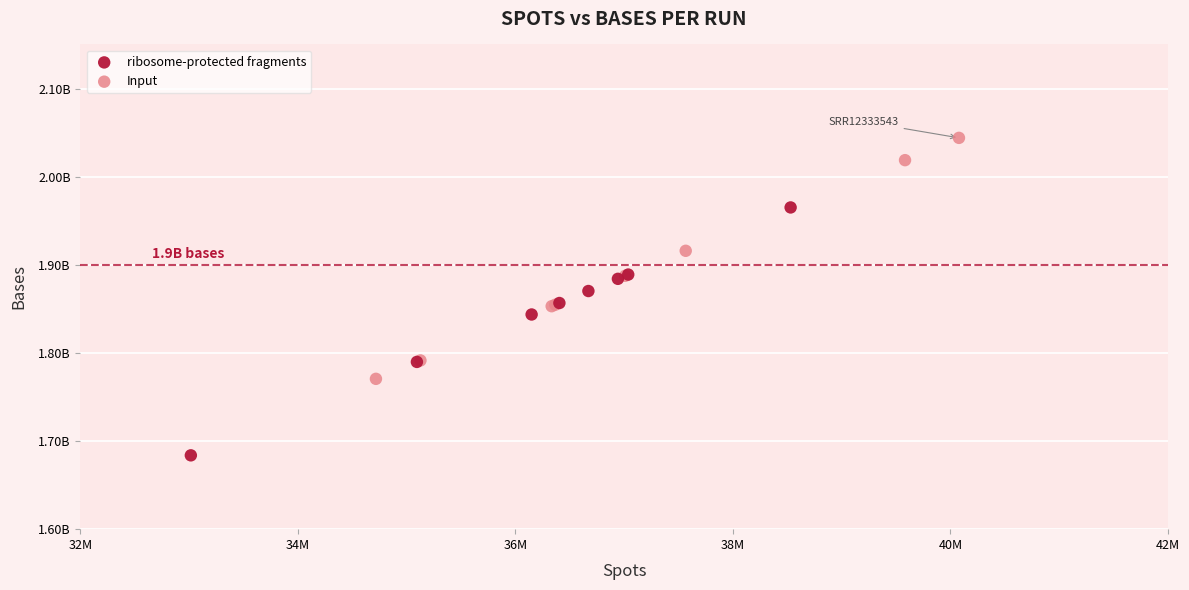

Which series has the largest Y range (max minus min)?

ribosome-protected fragments